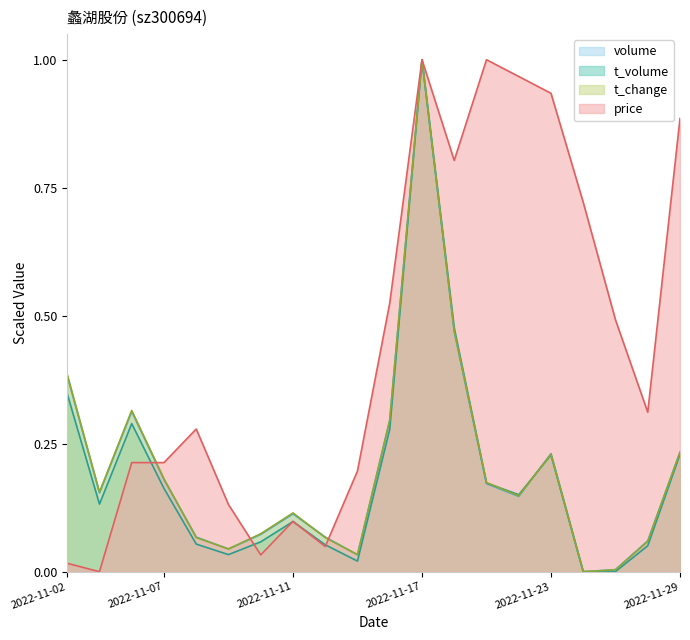

What is the total value across all series at 2022-11-02?

1.1